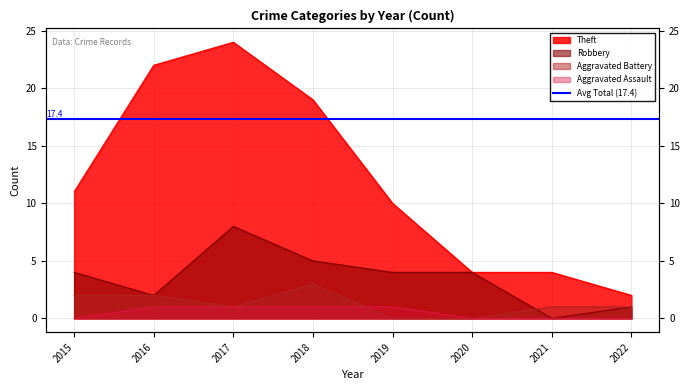

Reading right to left, extract all data points from this chart.

Robbery: 2022=1	2021=0	2020=4	2019=4	2018=5	2017=8	2016=2	2015=4
Theft: 2022=2	2021=4	2020=4	2019=10	2018=19	2017=24	2016=22	2015=11
Aggravated Battery: 2022=1	2021=1	2020=0	2019=0	2018=3	2017=1	2016=2	2015=2
Aggravated Assault: 2022=0	2021=0	2020=0	2019=1	2018=1	2017=1	2016=1	2015=0